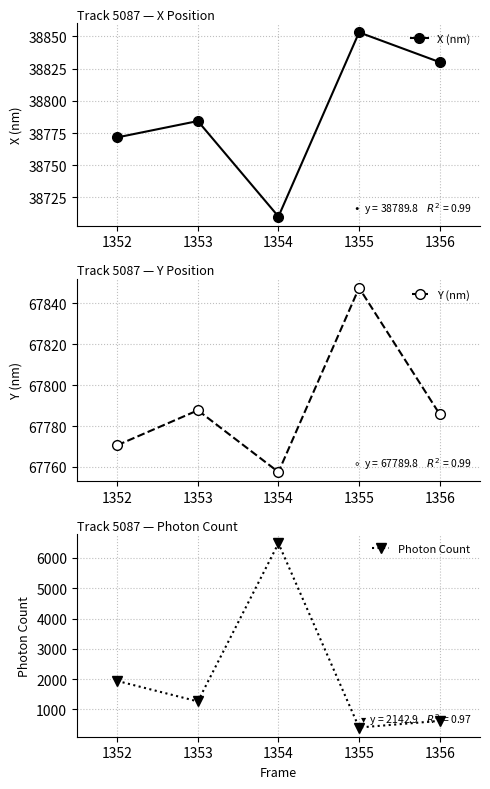

True or false: X (nm) and Photon Count intersect in this chart.

False